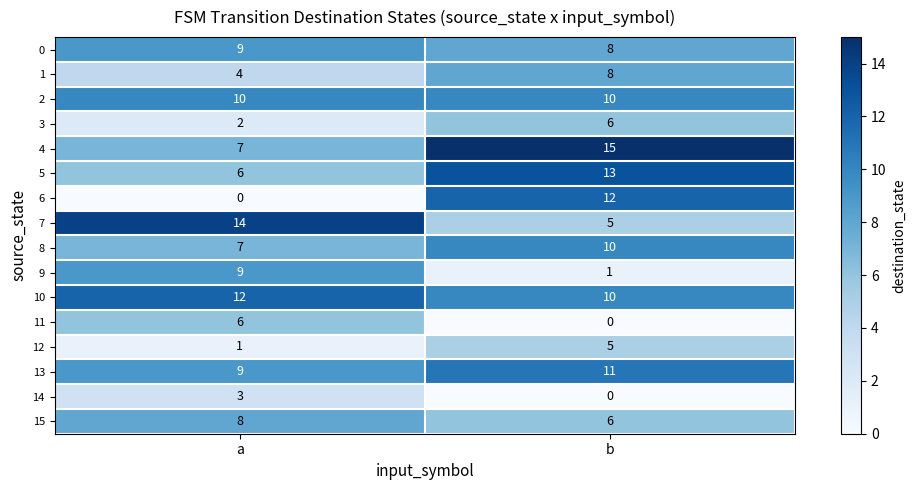

The 11 series shows 3 at b. True or false?

False